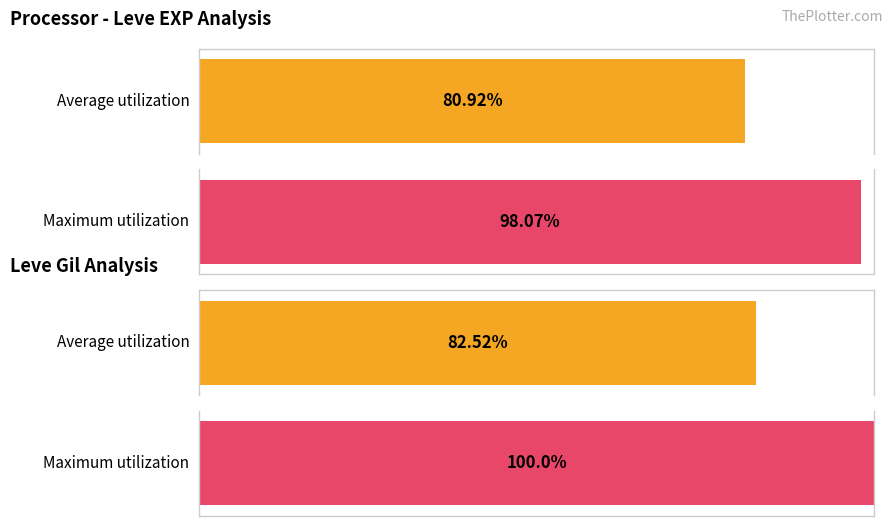

True or false: Leve EXP has a value of 140 at Leather Leggings.

False